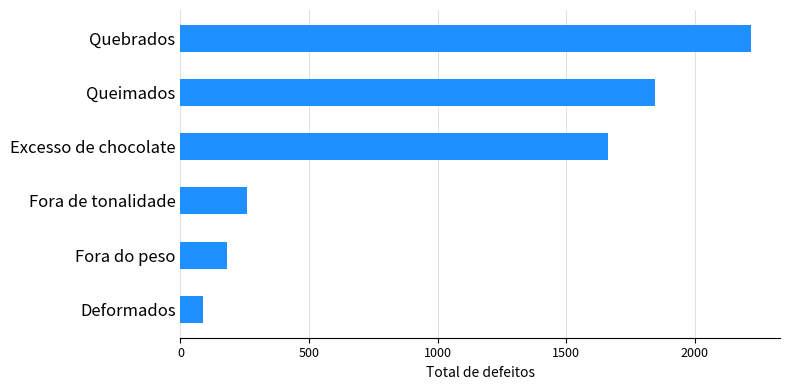

What is the maximum value shown in the chart?

2221